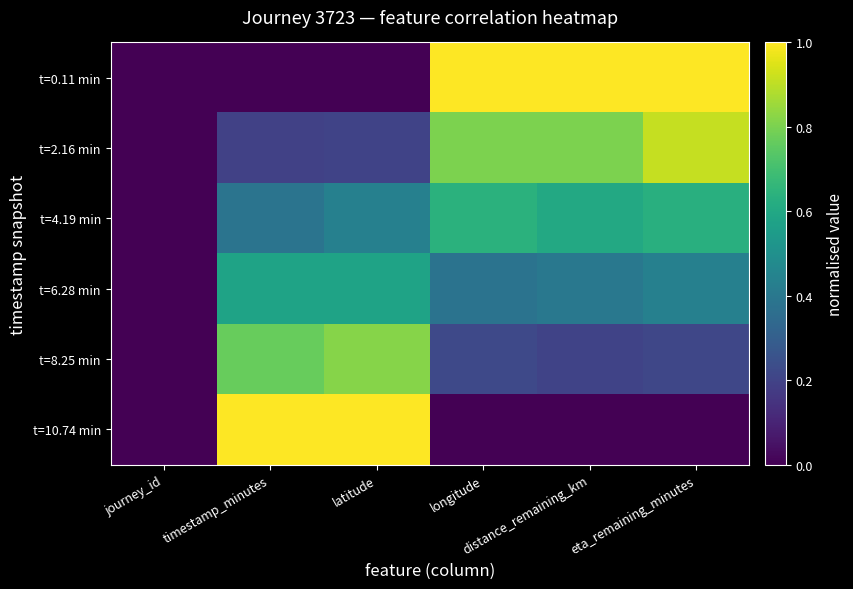

Which category has the lowest value across all series?

journey_id